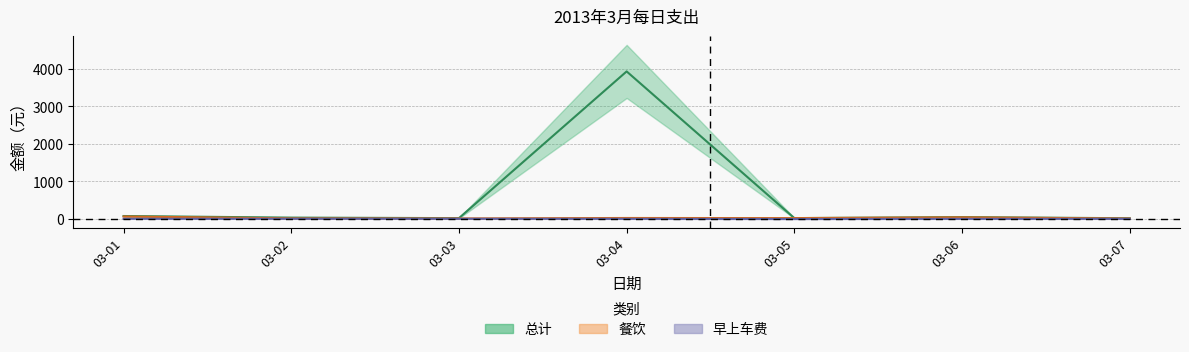

What is the difference between the 总计 values at 03-06 and 03-04?

3884.5